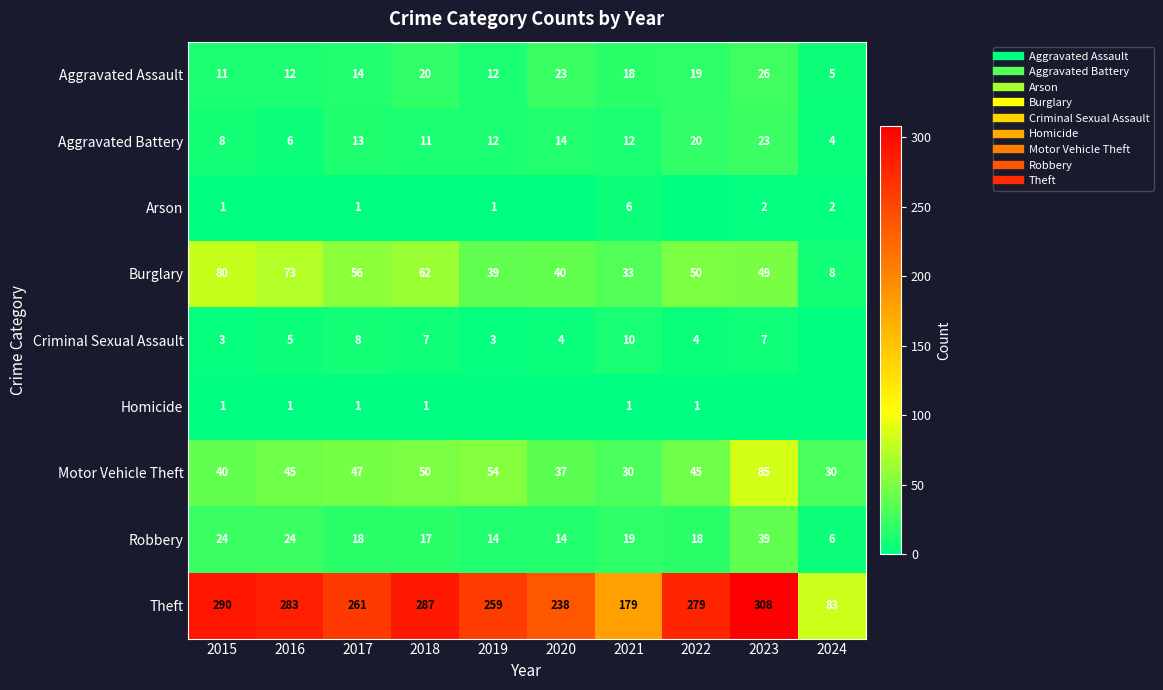

How many distinct data groups are displayed?

9